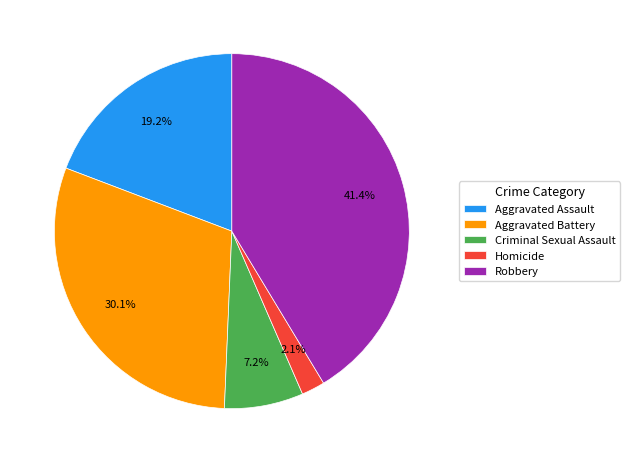

Does any single category account for the majority?

No